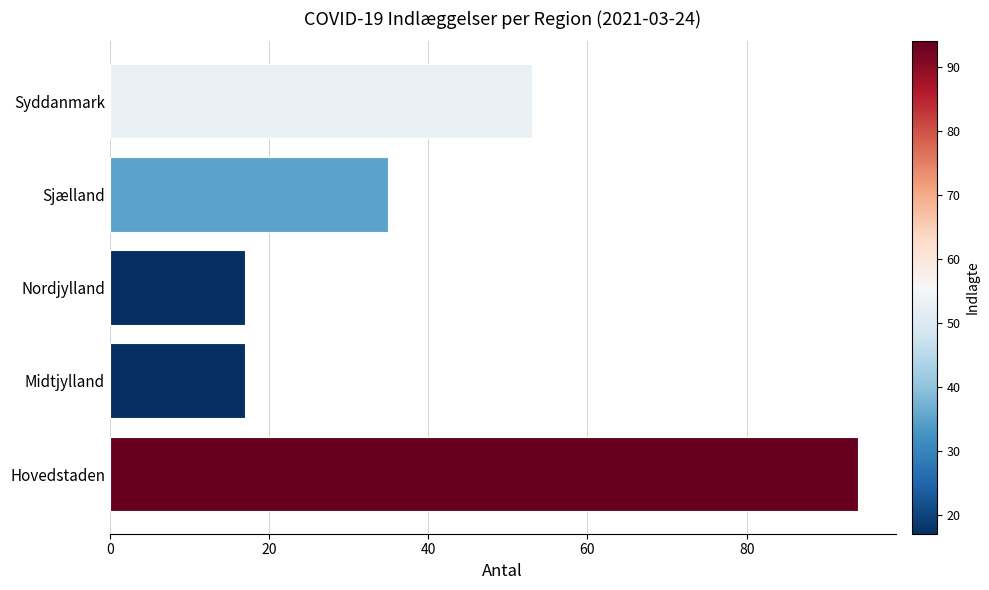

The value at Hovedstaden is 94. True or false?

True